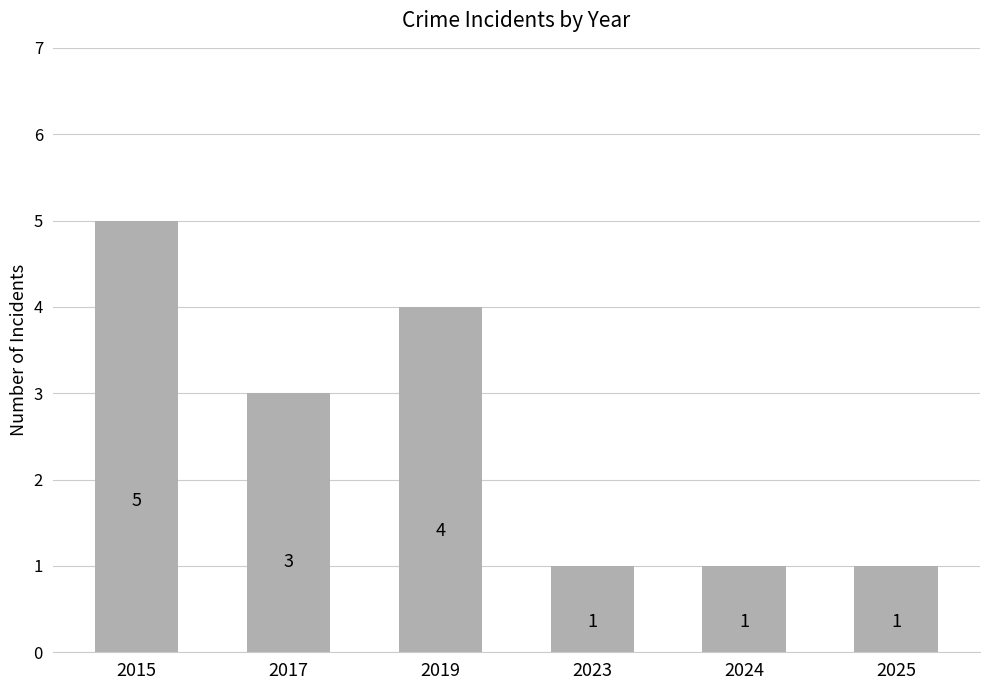

Count the number of categories in the chart.

6